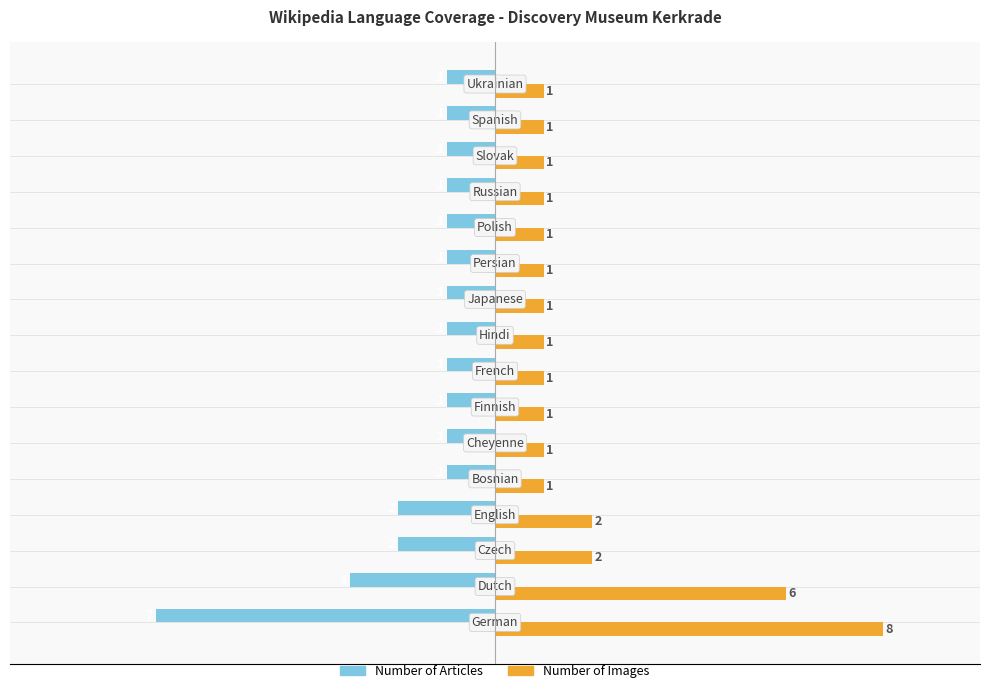

What is the smallest value displayed?

-7